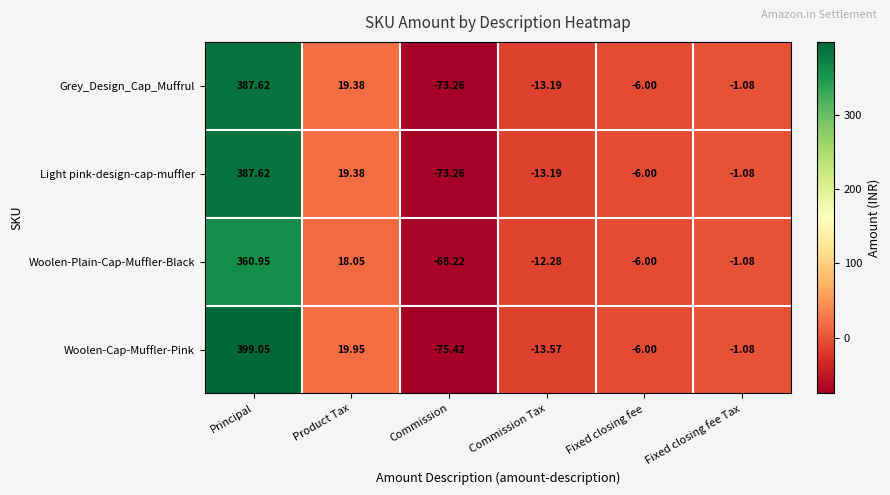

List the labels in order of Woolen-Cap-Muffler-Pink value, smallest first.

Commission, Commission Tax, Fixed closing fee, Fixed closing fee Tax, Product Tax, Principal